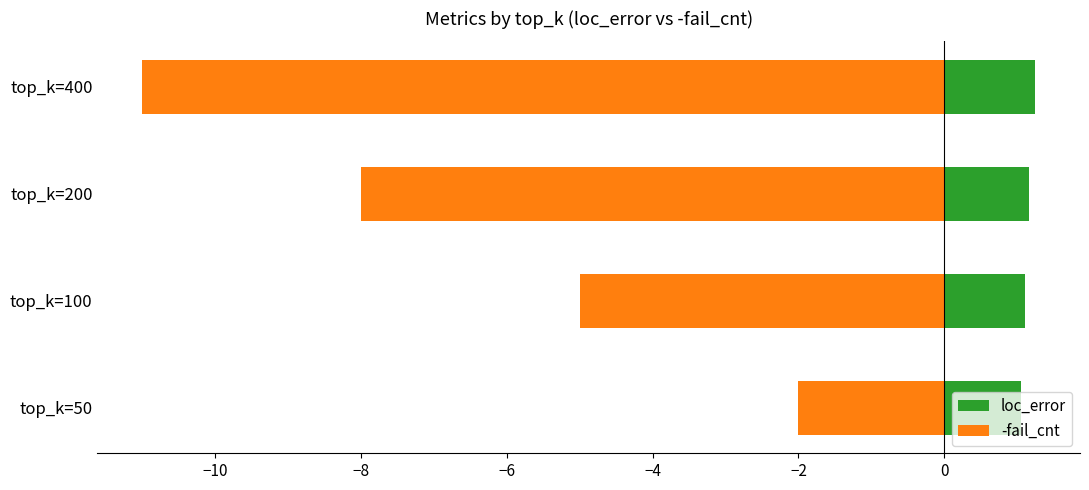

How many bars are there in total?

8